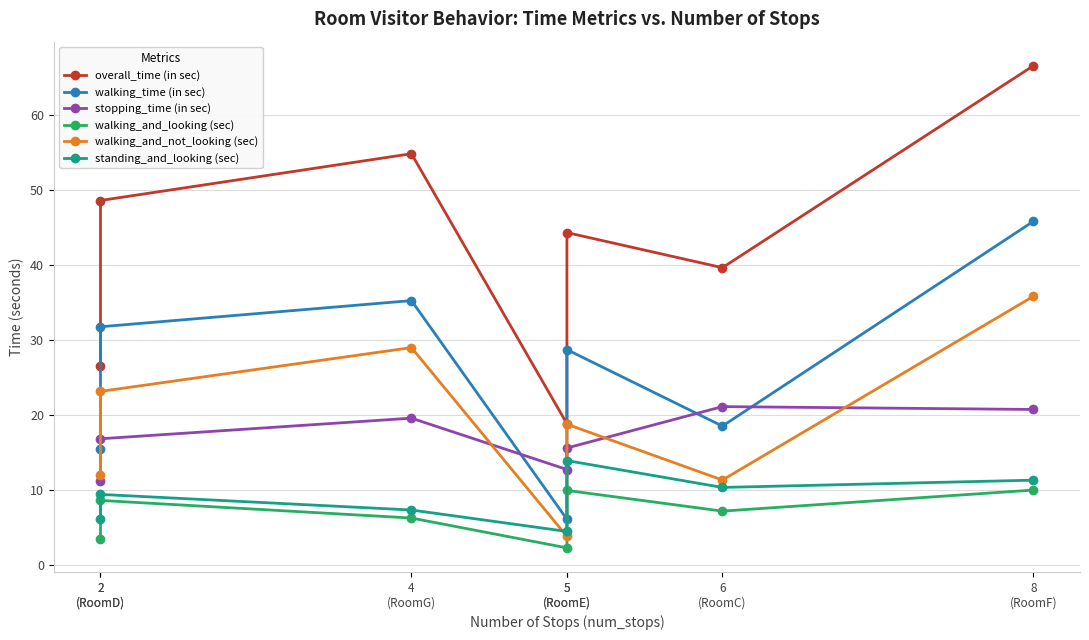

At which category does the chart reach its peak across all series?

8
(RoomF)